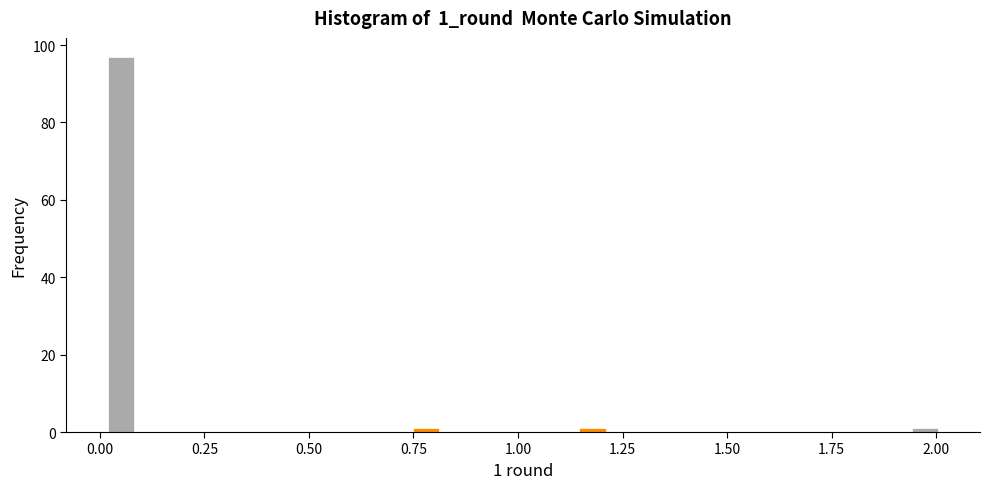

Read against the x-axis, roughly where is the centre of the tallest bar?

0.05